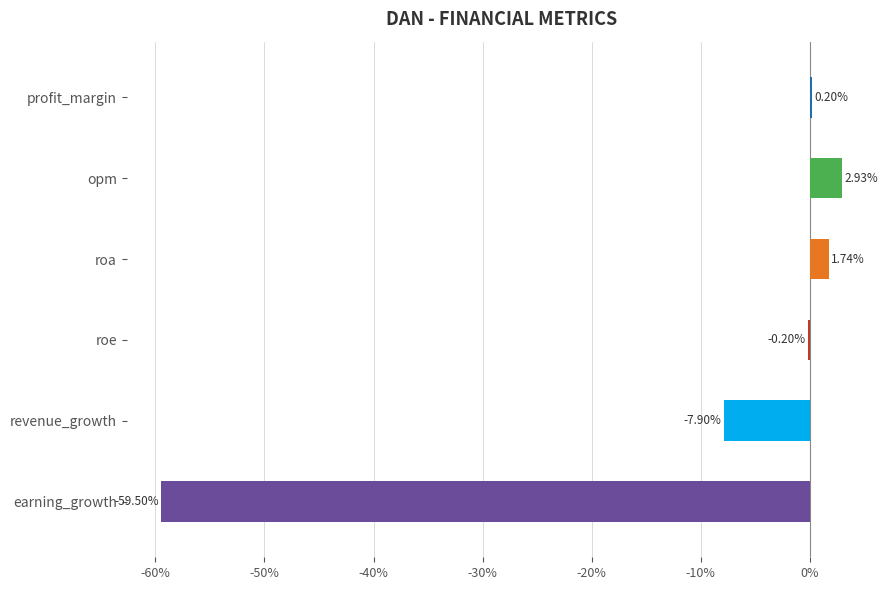

What is the sum of the values at earning_growth and revenue_growth?

-67.4